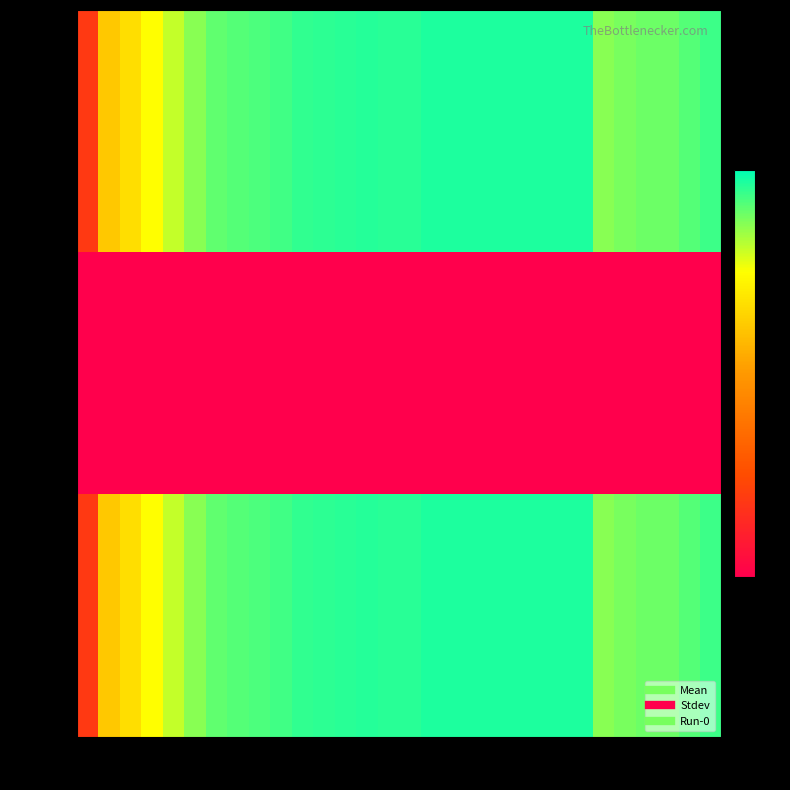

Count the number of data series in this chart.

3